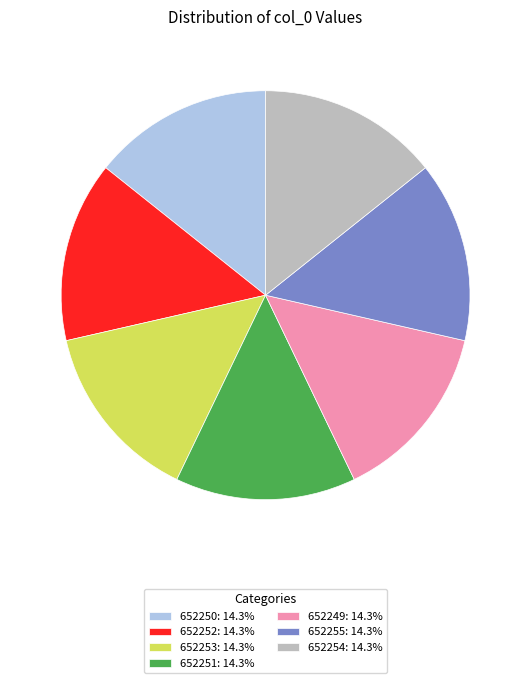

Is there any slice that represents more than half of the pie?

No